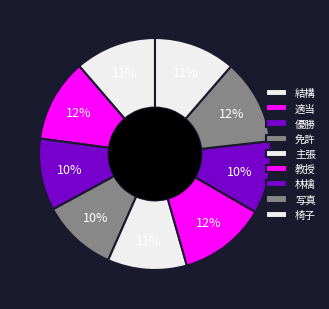

To the nearest percent, what portion does 椅子 represent?

11%